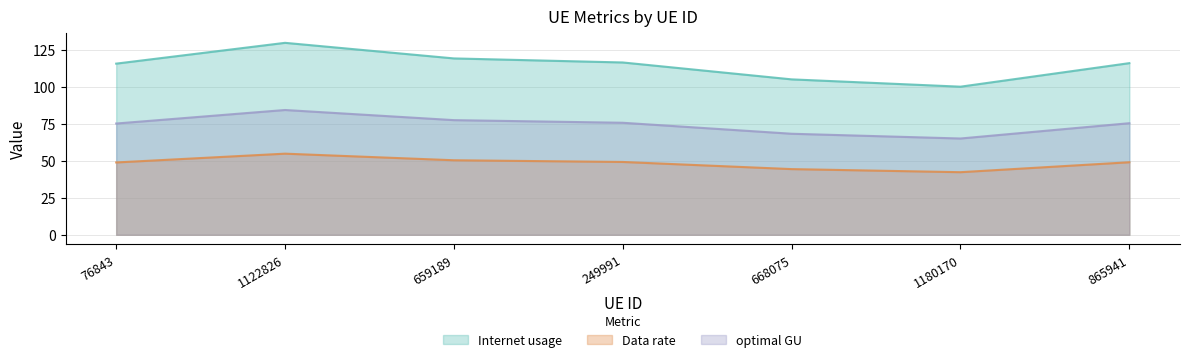

At which category is the sum across all series the highest?

1122826